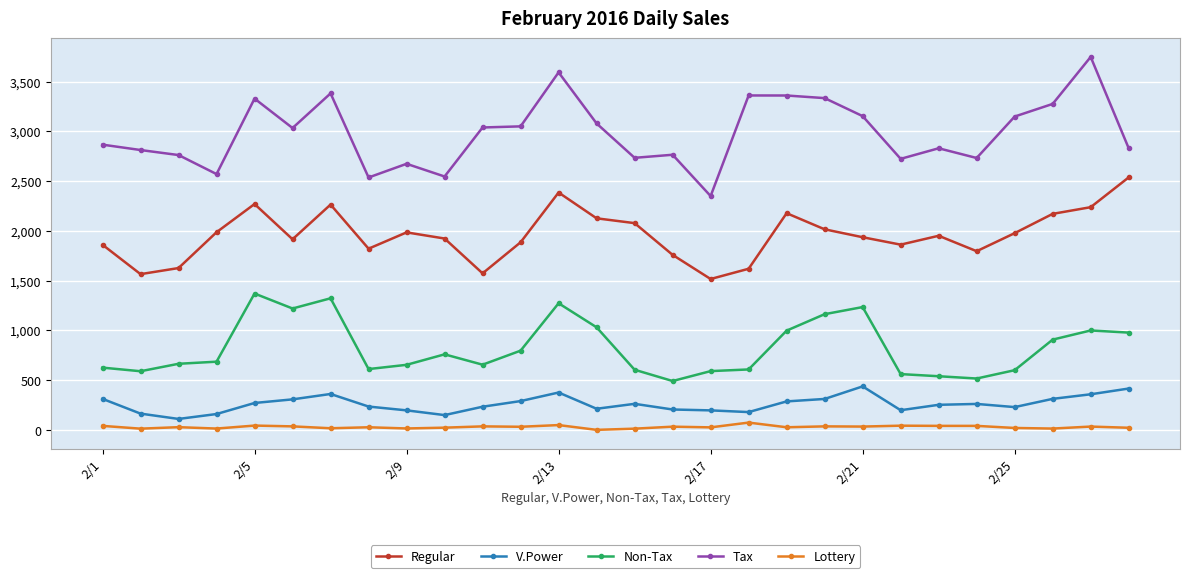

True or false: Tax has more than 0 interior local peaks.

True